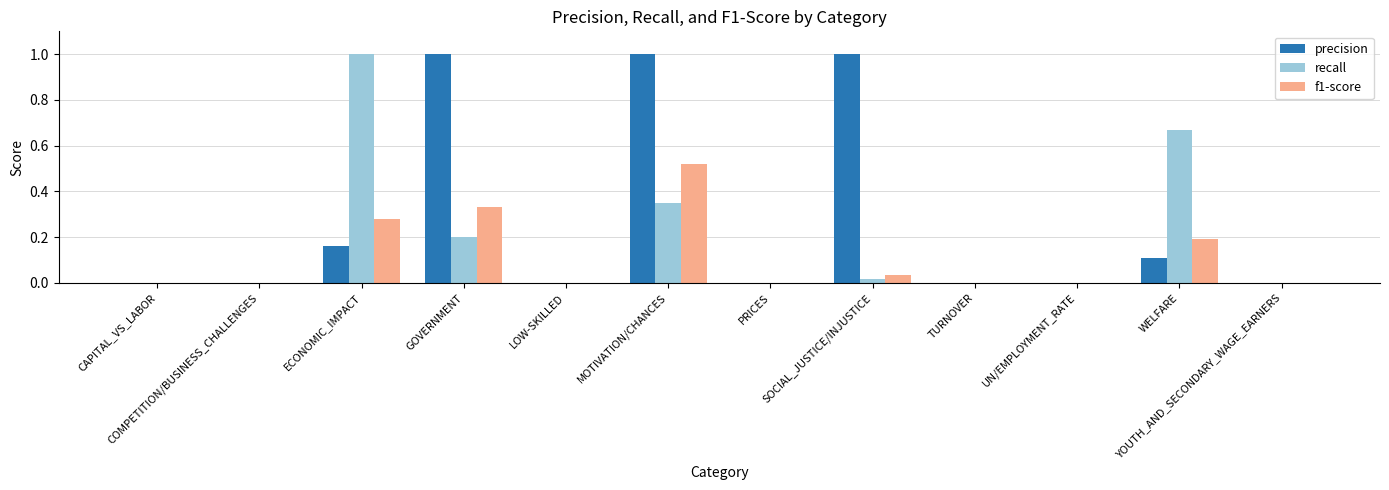

Is the value of precision at SOCIAL_JUSTICE/INJUSTICE greater than the value of recall at COMPETITION/BUSINESS_CHALLENGES?

Yes